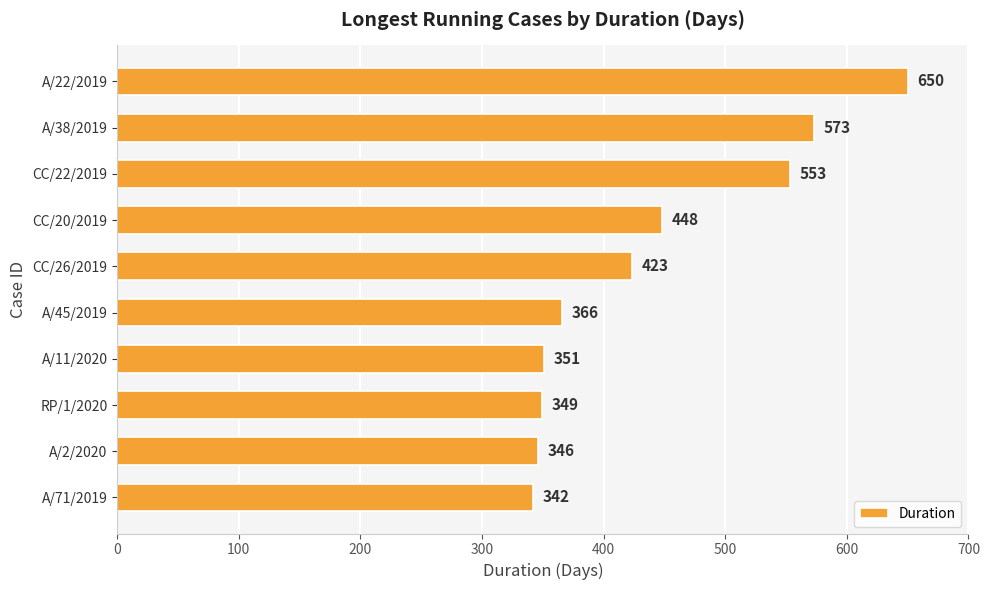

Reading top to bottom, extract all data points from this chart.

650	573	553	448	423	366	351	349	346	342